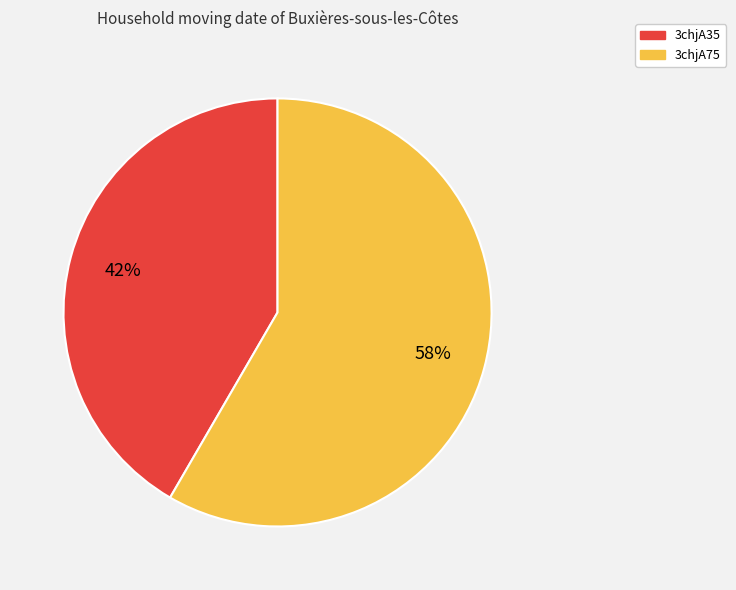

What is the largest slice in the pie chart?

3chjA75